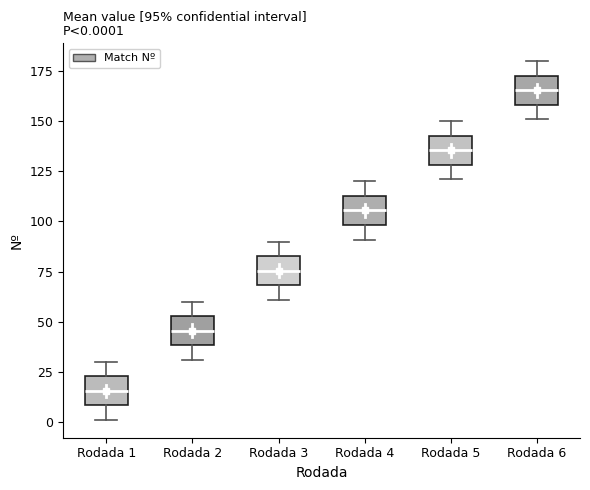

Which box's median line is the highest?

Rodada 6